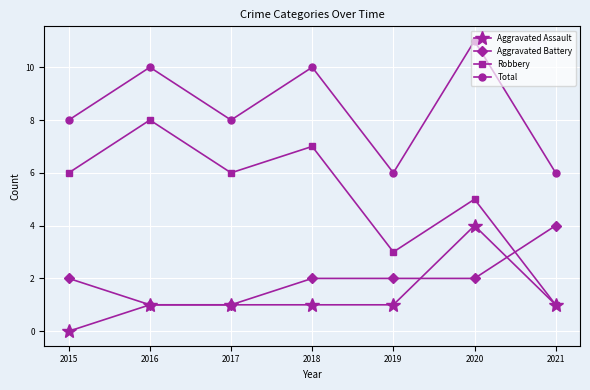

Reading left to right, extract all data points from this chart.

Aggravated Assault: 0	1	1	1	1	4	1
Aggravated Battery: 2	1	1	2	2	2	4
Robbery: 6	8	6	7	3	5	1
Total: 8	10	8	10	6	11	6